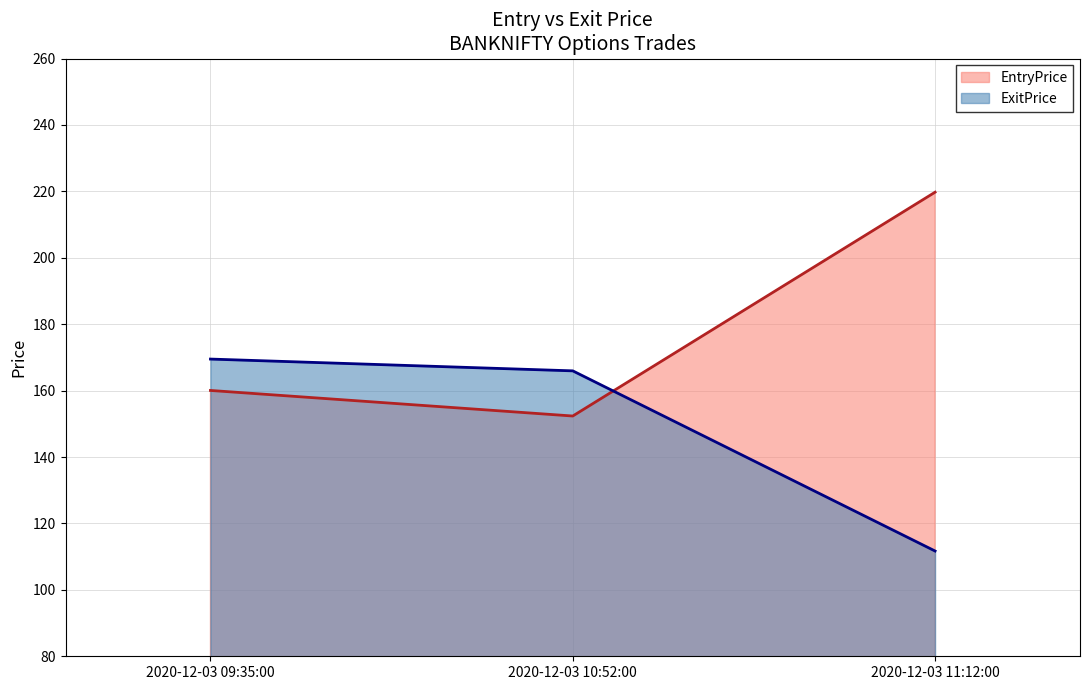

What is the total value across all series at 2020-12-03 09:35:00?

329.5